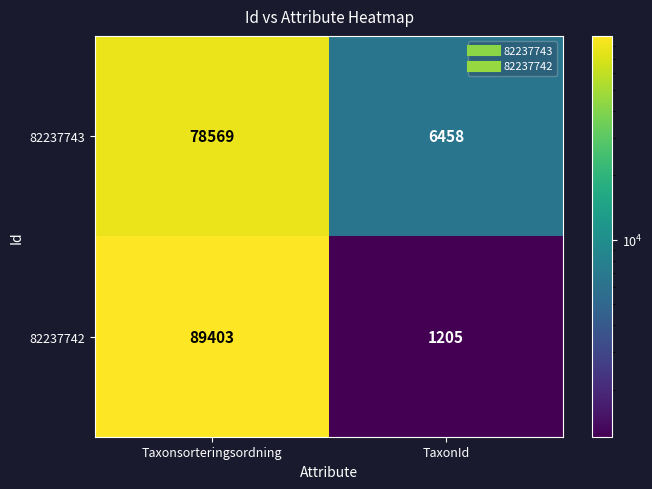

What value does the 82237743 series have at TaxonId, to the nearest 10?

6460